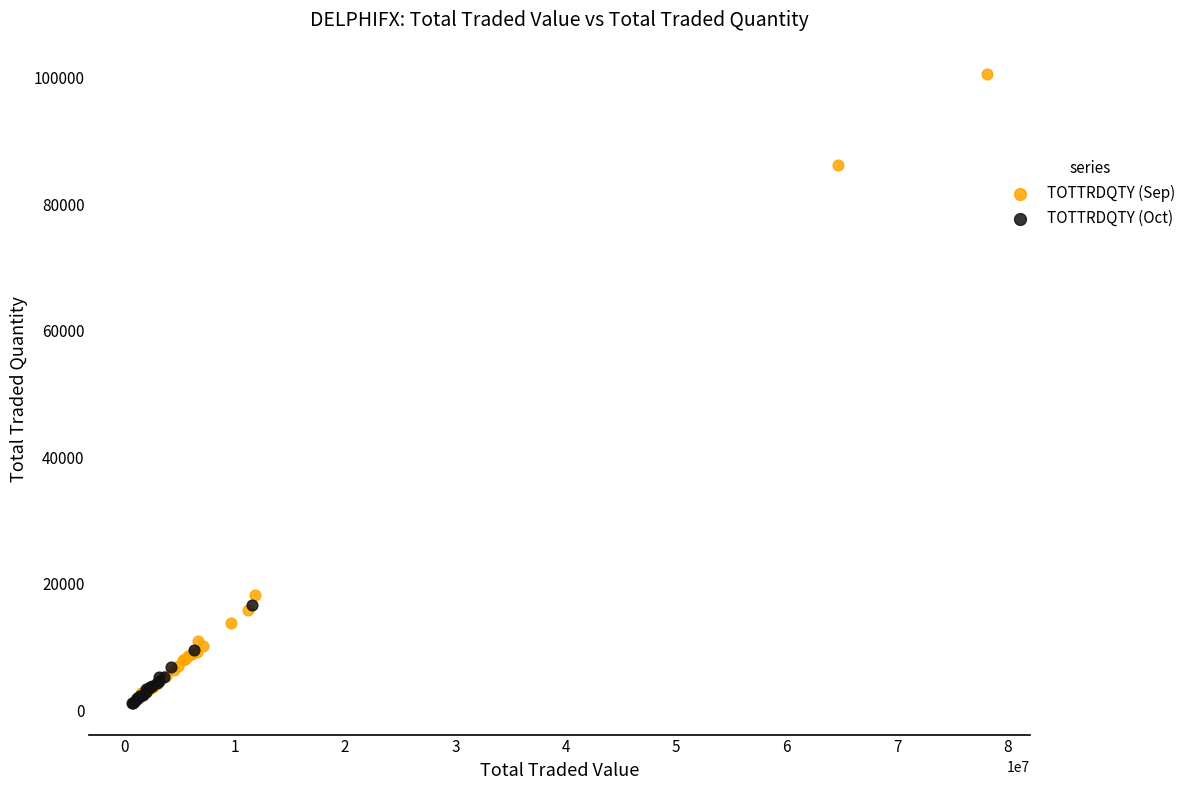

Which series has the largest Y range (max minus min)?

TOTTRDQTY (Sep)